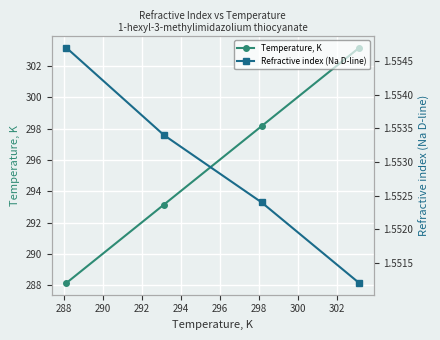

True or false: Refractive index (Na D-line) and Temperature, K intersect in this chart.

False